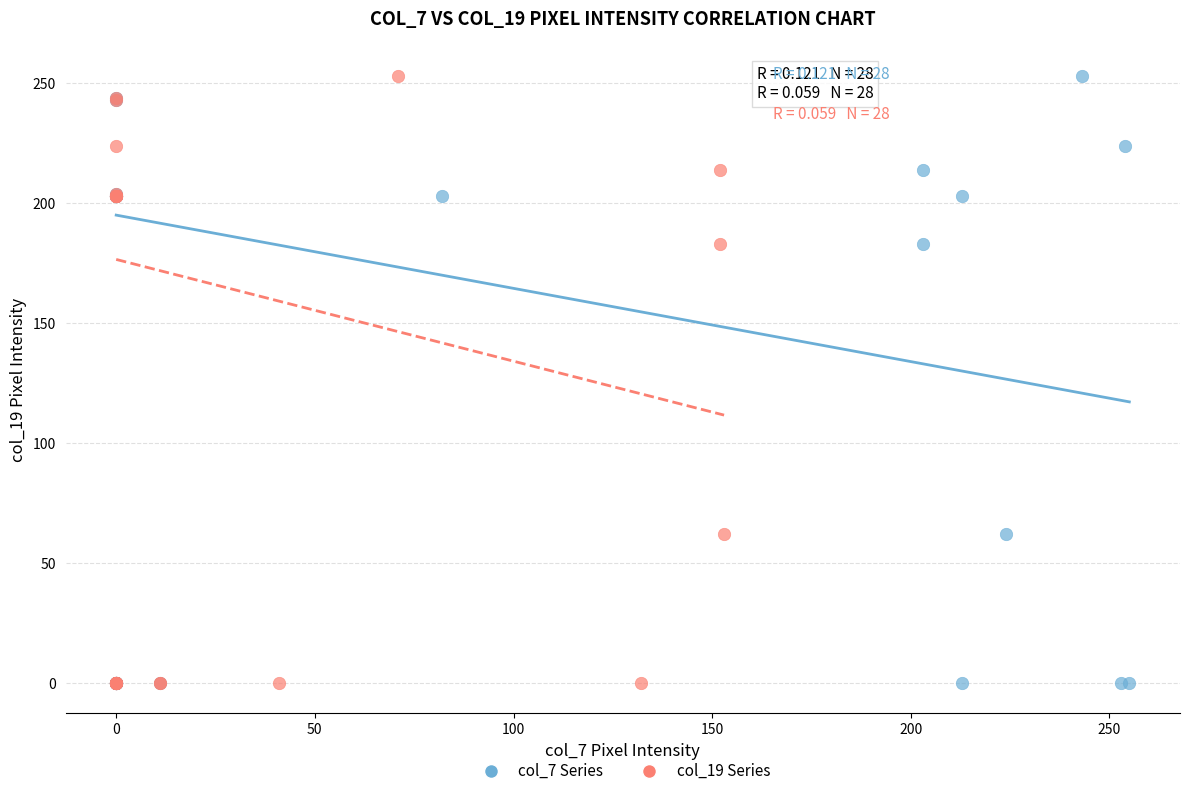

What are all the series names shown in the legend?

col_7 Series, col_19 Series